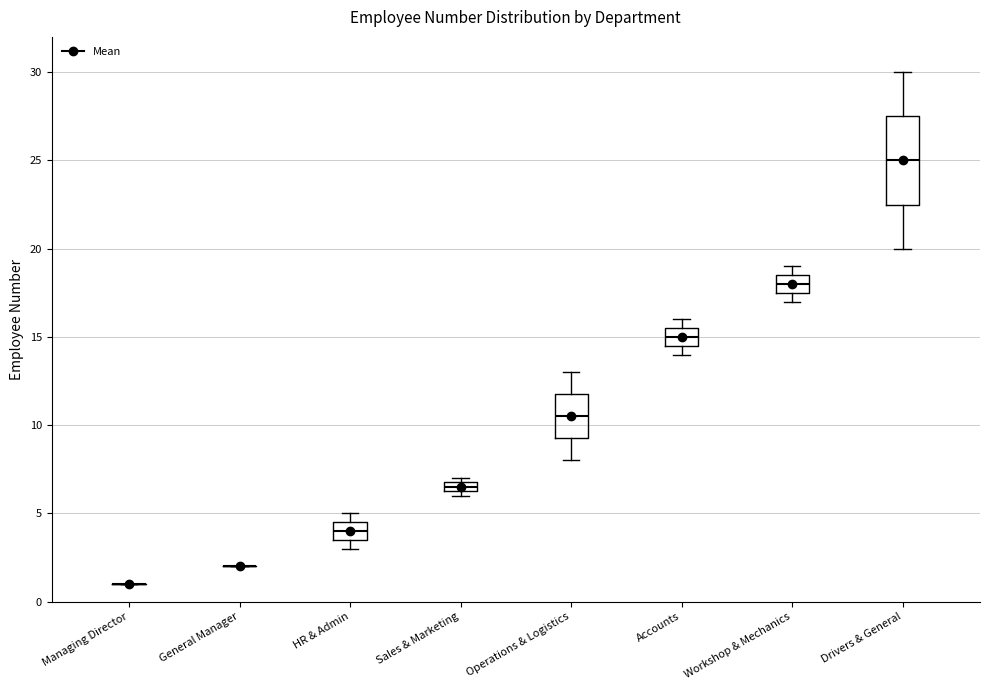

Where is the lower edge of the box for Operations & Logistics on the y-axis? The values are not printed on the chart, so give them approximately, as read against the axis.

9.5